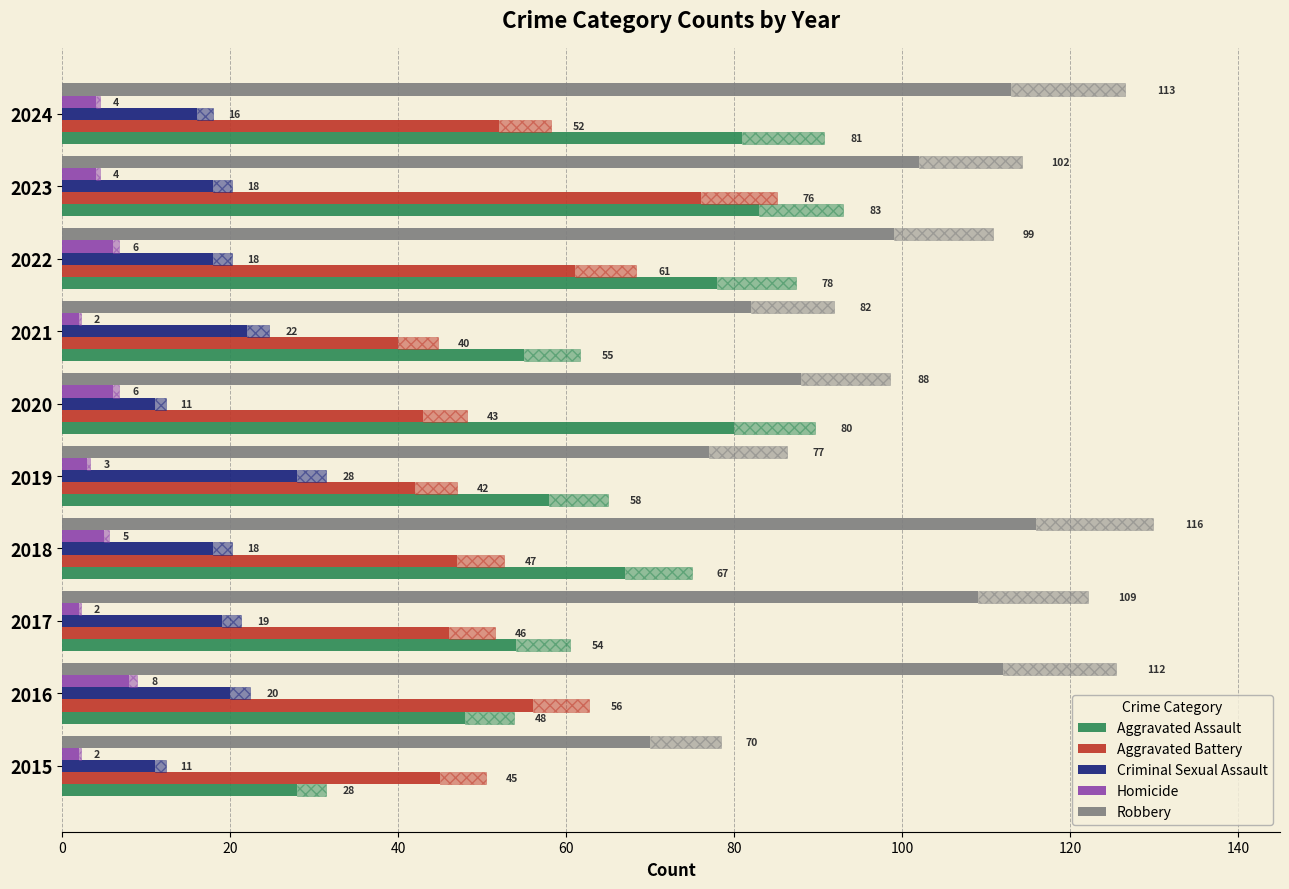

What is the sum of all Robbery values?

968